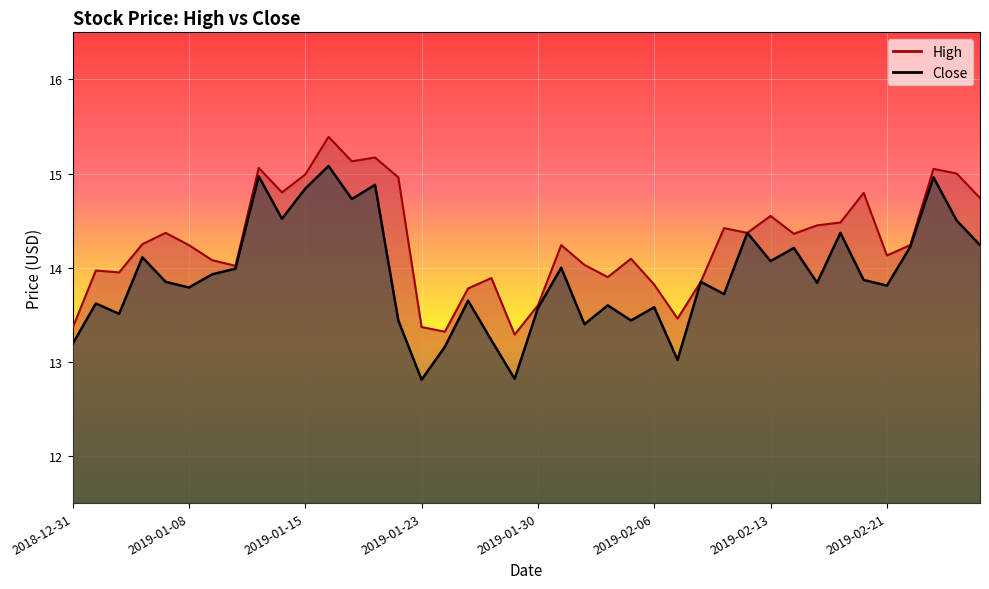

What is the approximate value of High at 2019-01-16?

15.4